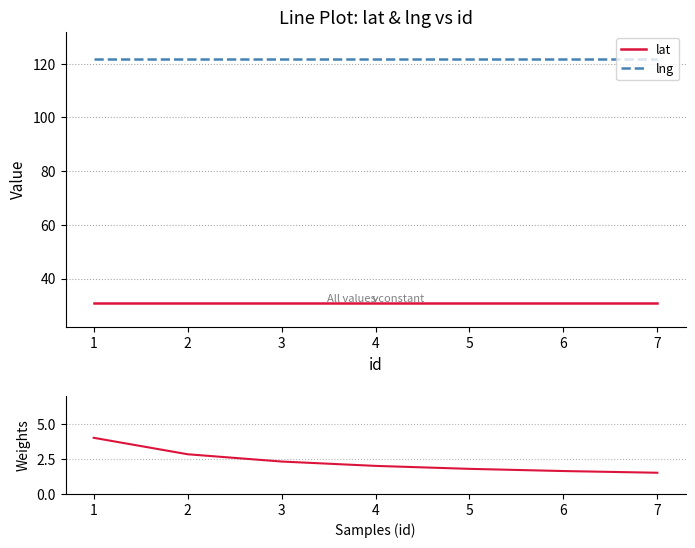

Between 3 and 7, which is larger?

3